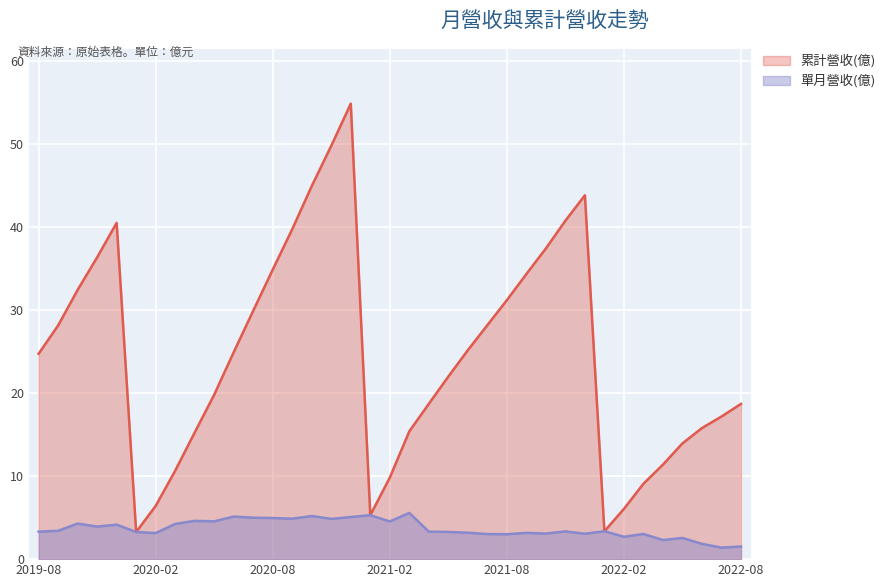

How many data points does each series have?

37